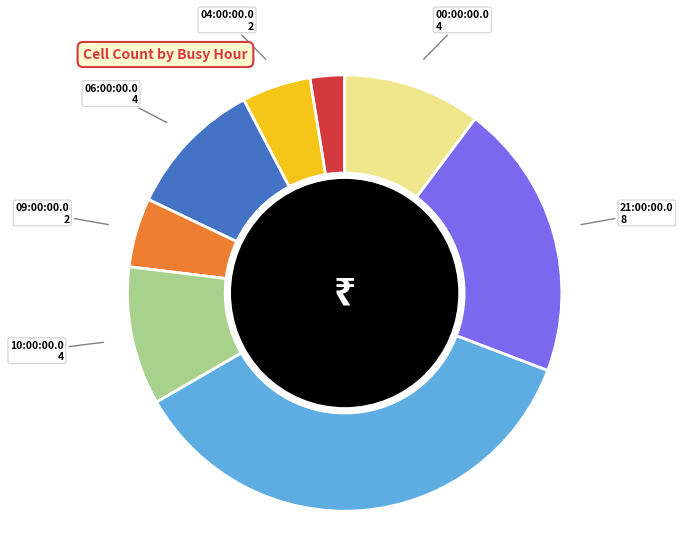

How many slices are in this pie chart?

8